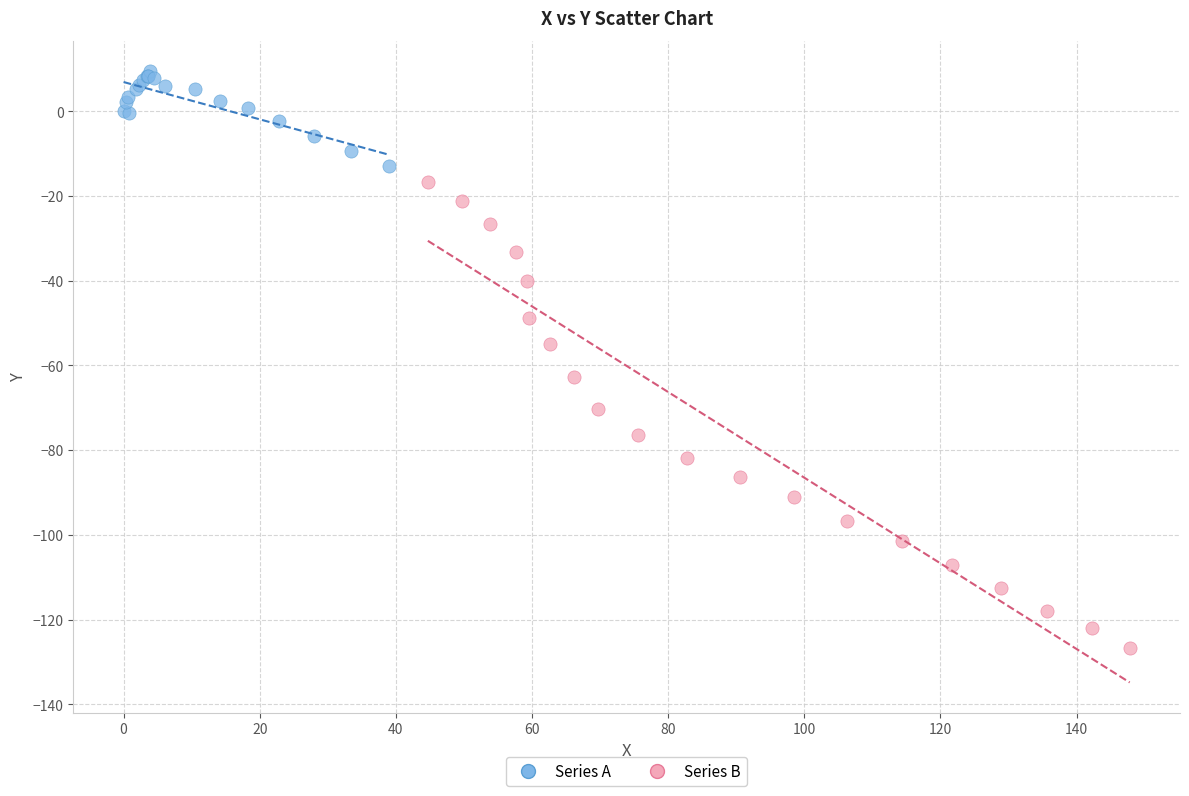

Which series has the widest spread of Y values?

Series B